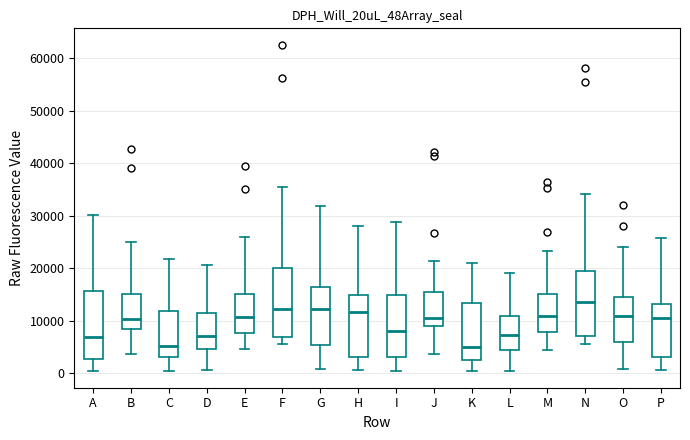

Reading left to right, transcribe this box plot: for each box, give where its median line is, the range the box spans, and where its two whiskers end, as read against the y-axis. The values are not printed on the chart, so give them approximately, as read against the axis.

A: median 7000, box 3000 to 16000, whiskers 0 to 30000
B: median 10000, box 8000 to 15000, whiskers 4000 to 25000
C: median 5000, box 3000 to 12000, whiskers 1000 to 22000
D: median 7000, box 5000 to 12000, whiskers 1000 to 21000
E: median 11000, box 8000 to 15000, whiskers 5000 to 26000
F: median 12000, box 7000 to 20000, whiskers 6000 to 35000
G: median 12000, box 5000 to 16000, whiskers 1000 to 32000
H: median 12000, box 3000 to 15000, whiskers 1000 to 28000
I: median 8000, box 3000 to 15000, whiskers 0 to 29000
J: median 11000, box 9000 to 15000, whiskers 4000 to 21000
K: median 5000, box 2000 to 13000, whiskers 0 to 21000
L: median 7000, box 4000 to 11000, whiskers 1000 to 19000
M: median 11000, box 8000 to 15000, whiskers 4000 to 23000
N: median 14000, box 7000 to 20000, whiskers 6000 to 34000
O: median 11000, box 6000 to 15000, whiskers 1000 to 24000
P: median 11000, box 3000 to 13000, whiskers 1000 to 26000